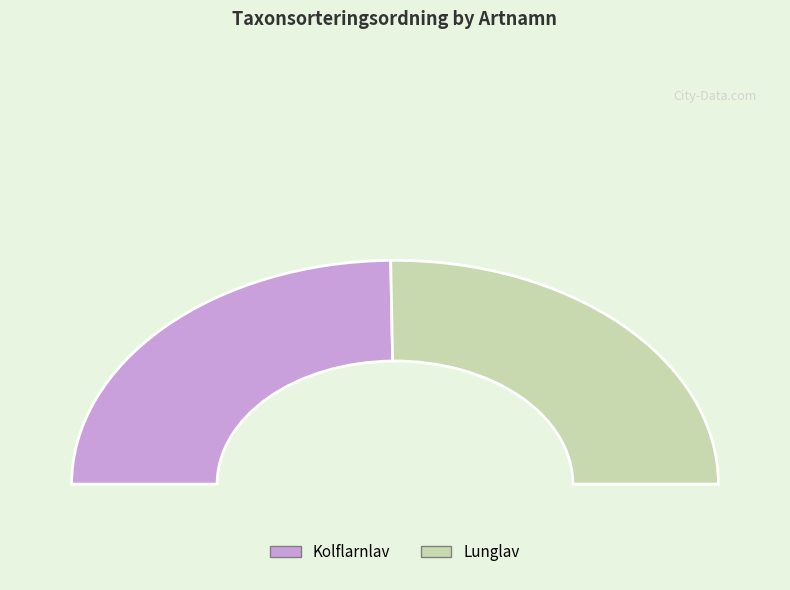

Is the sum of Kolflarnlav and Lunglav greater than half?

Yes